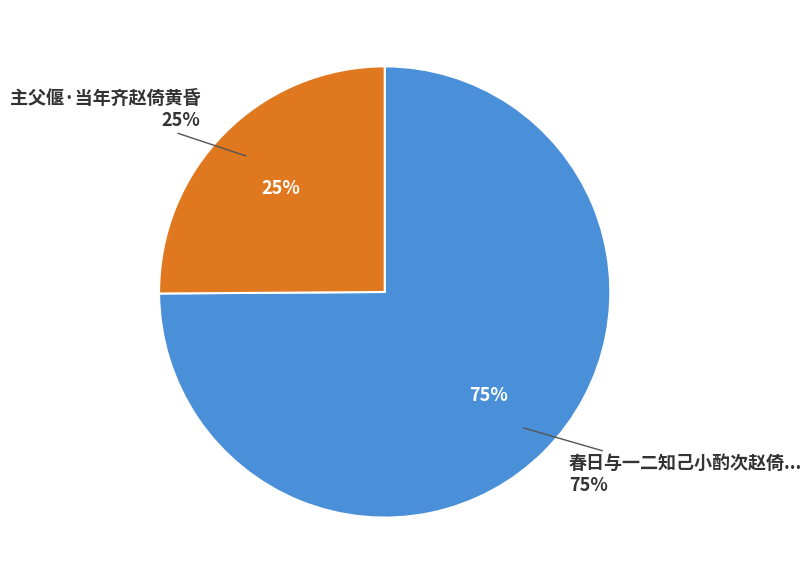

Rank the categories by value from lowest to highest.

主父偃·当年齐赵倚黄昏, 春日与一二知己小酌次赵倚楼忆山阳诗韵